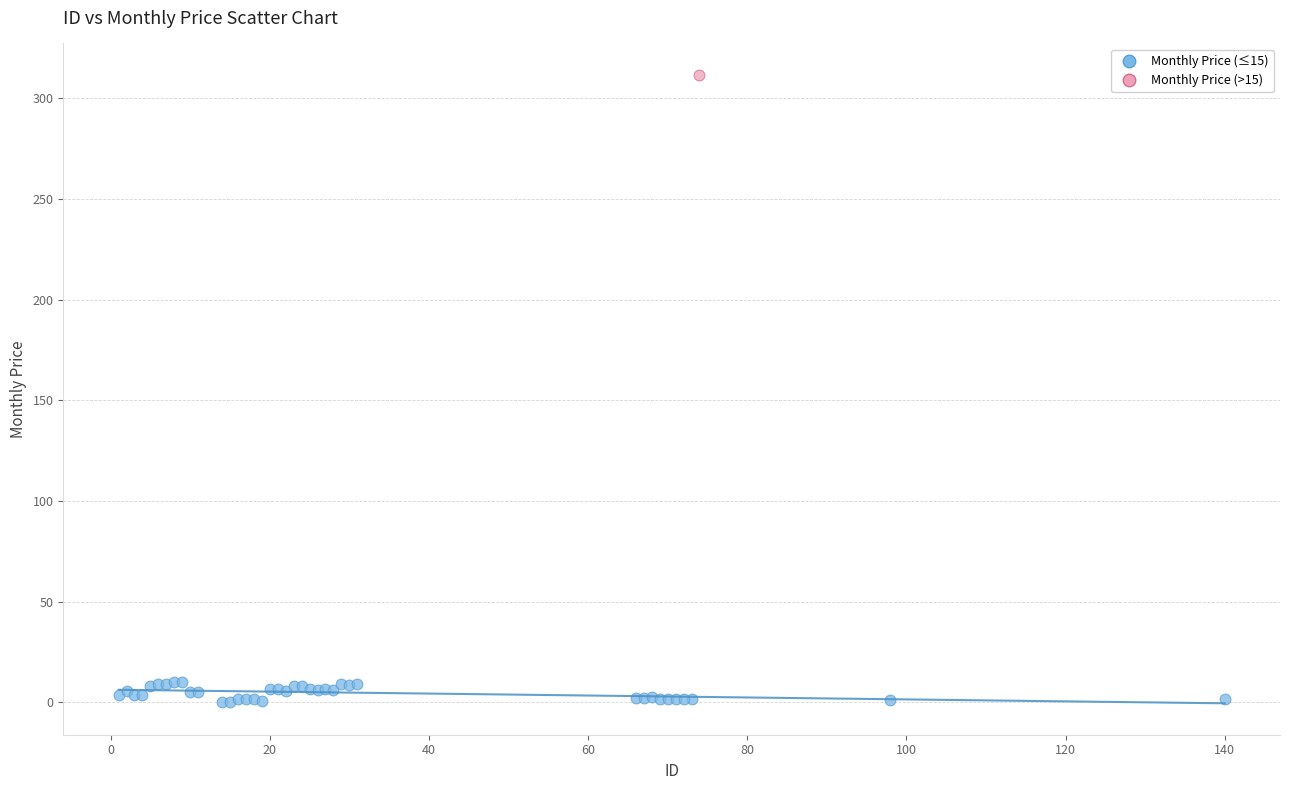

What are all the series names shown in the legend?

Monthly Price (≤15), Monthly Price (>15)